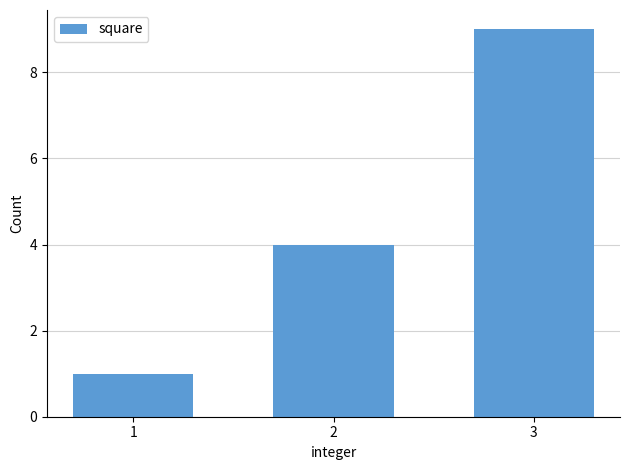

Approximately how many times larger is the value at 1 compared to 3?

0.1